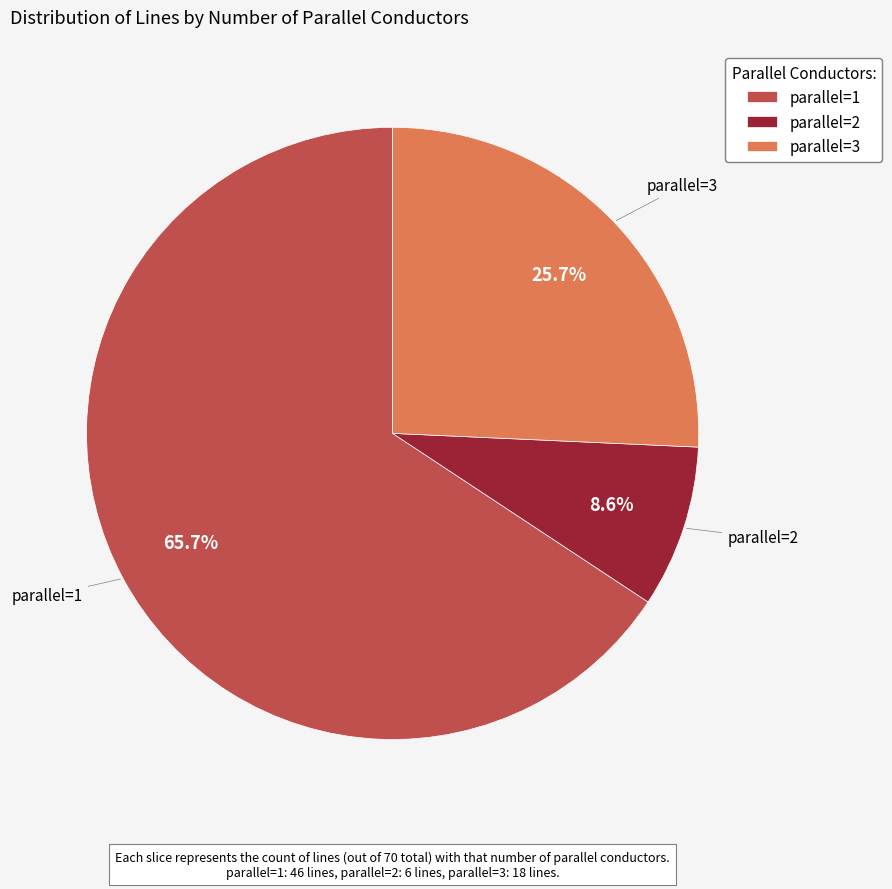

To the nearest percent, what portion does parallel=1 represent?

66%